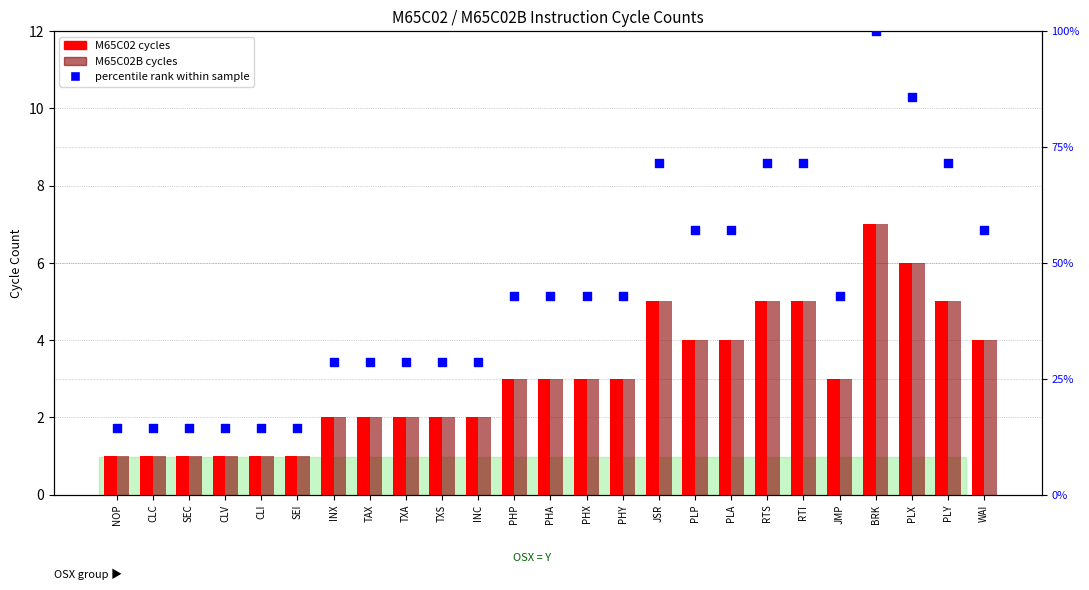

What is the total value across all series at NOP?

16.3